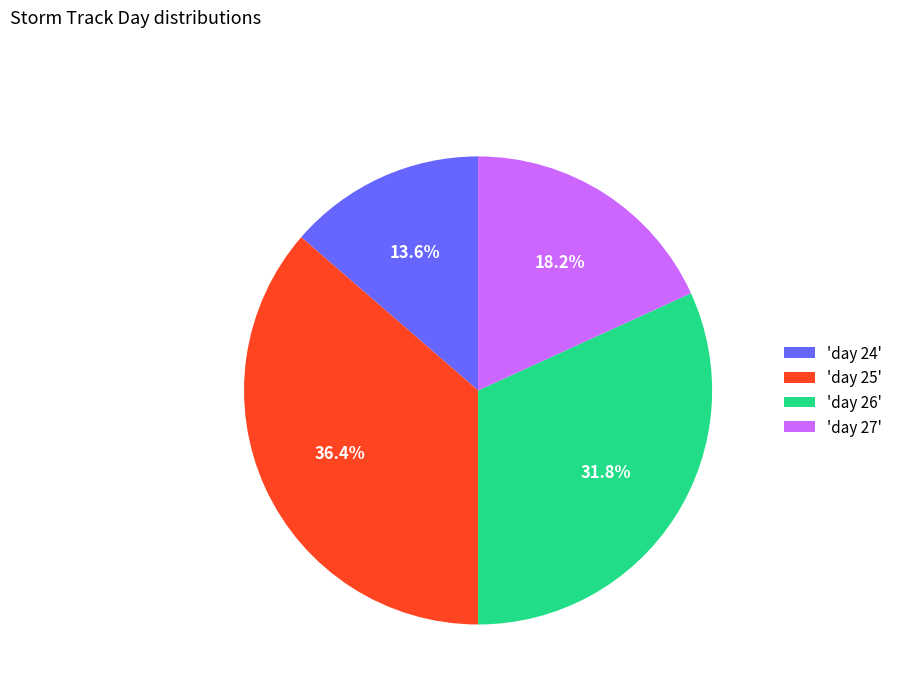

Which slice is the smallest?

'day 24'